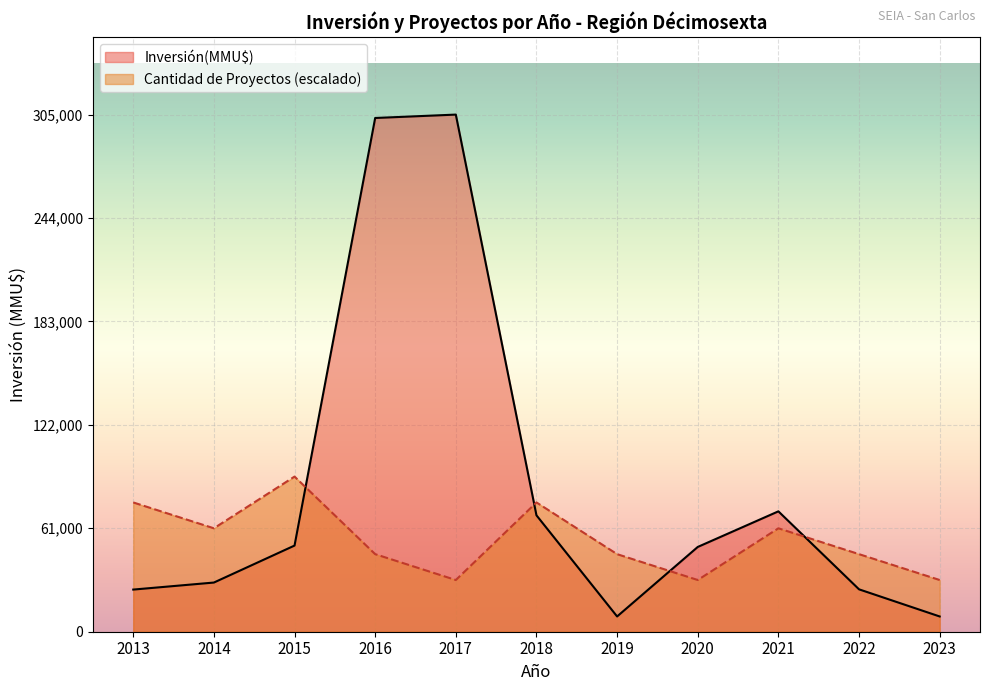

How many interior local valleys does the Cantidad de Proyectos series have?

3